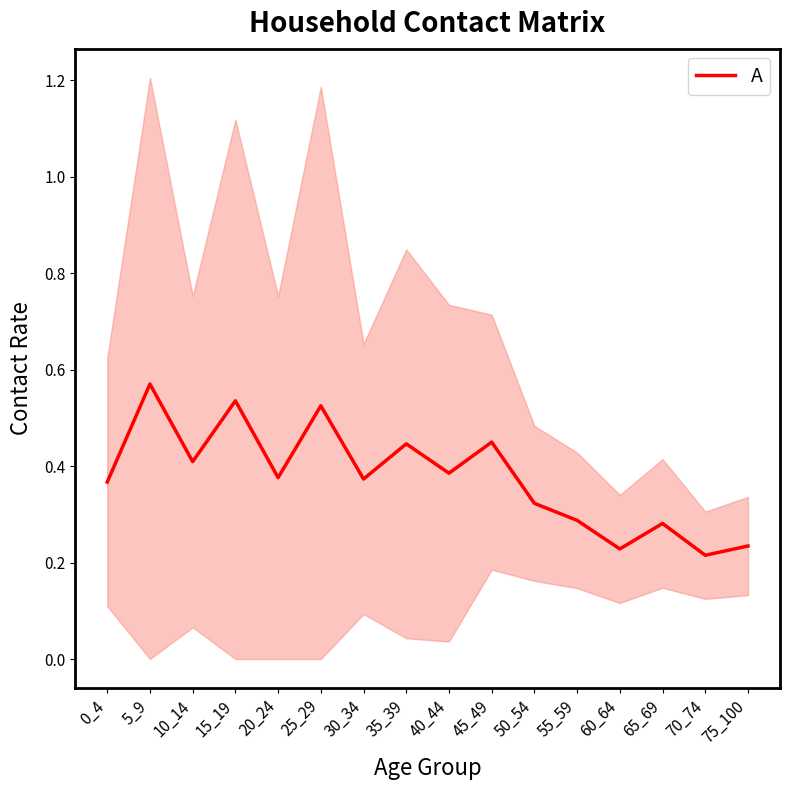

Reading left to right, extract all data points from this chart.

0_4=0.4	5_9=0.6	10_14=0.4	15_19=0.5	20_24=0.4	25_29=0.5	30_34=0.4	35_39=0.4	40_44=0.4	45_49=0.4	50_54=0.3	55_59=0.3	60_64=0.2	65_69=0.3	70_74=0.2	75_100=0.2